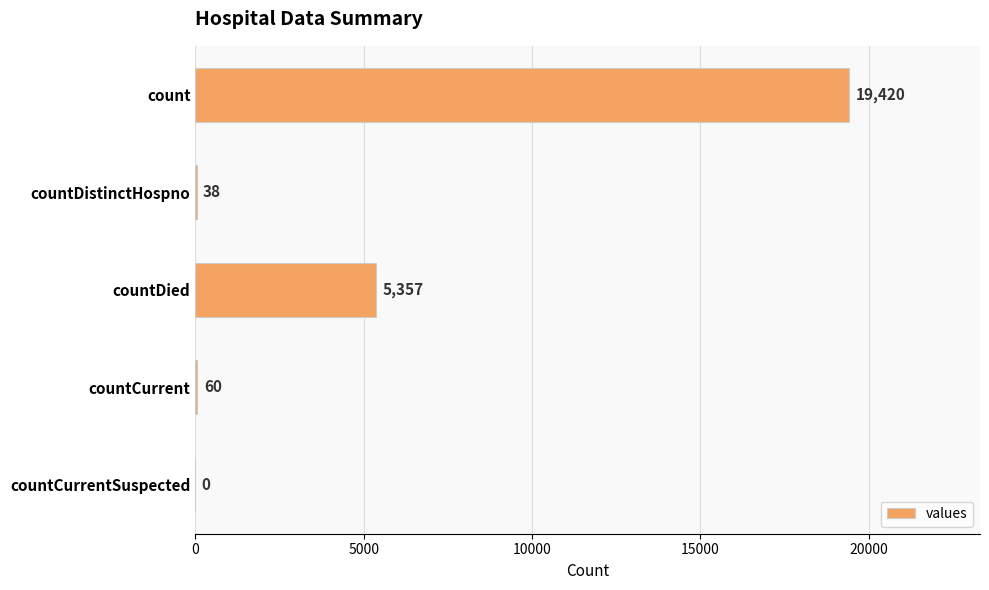

The value at countCurrentSuspected is 0. True or false?

True